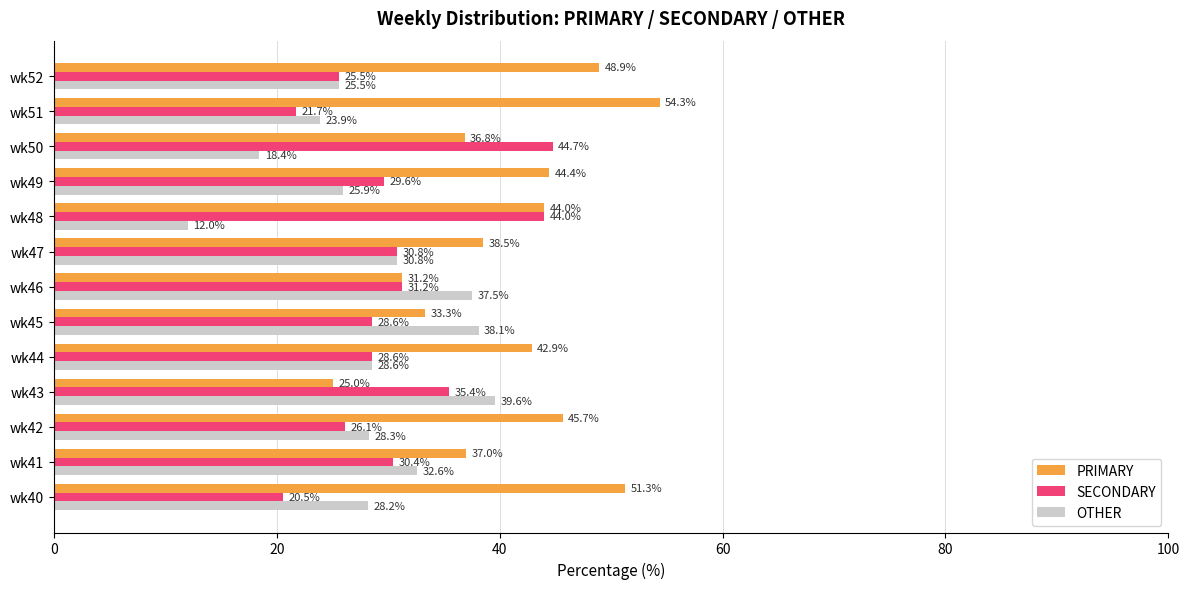

Which series has the largest total across all categories?

PRIMARY